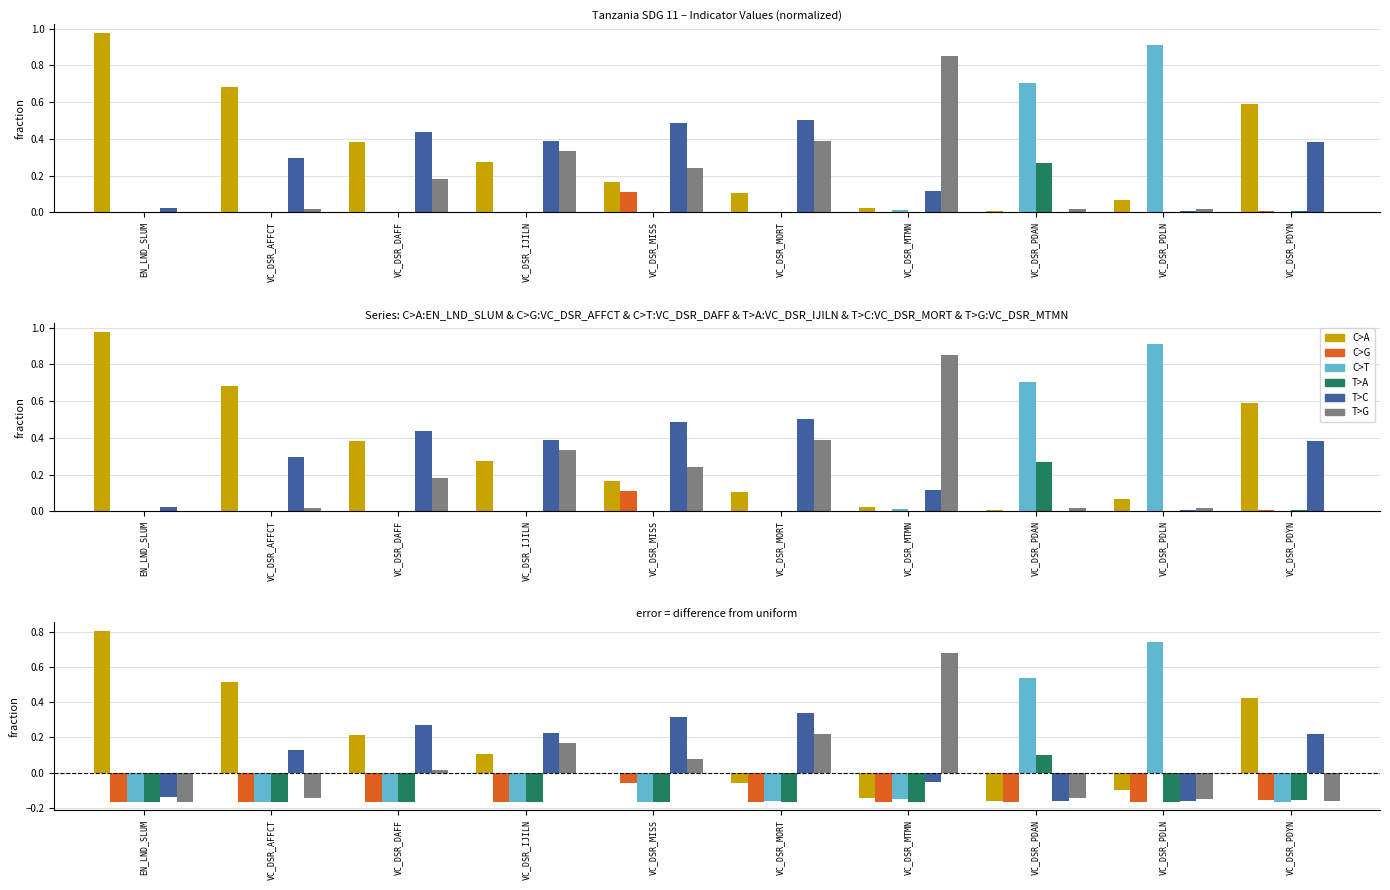

How many bars are there in total?

60